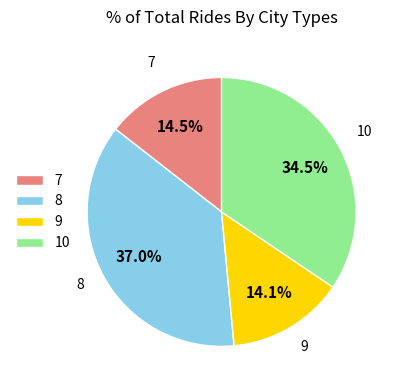

Do 10 and 9 together represent more than half of the pie?

No